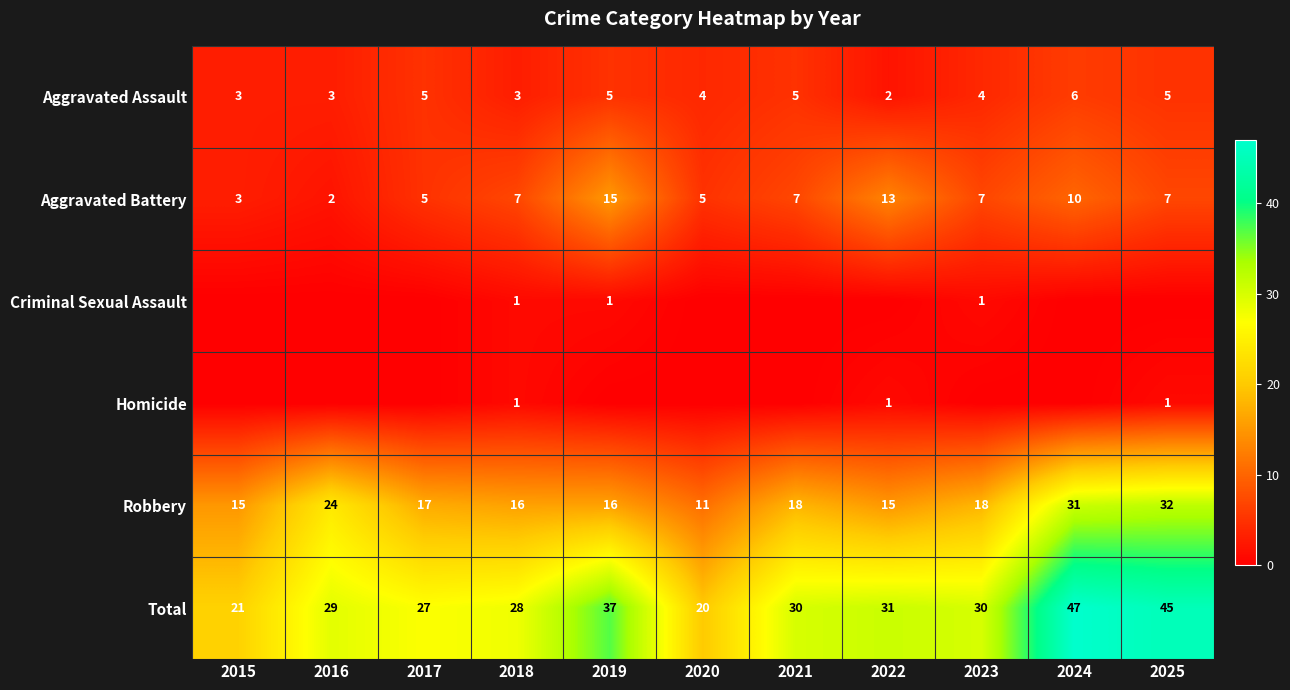

What is the lowest value of the Total series?

20